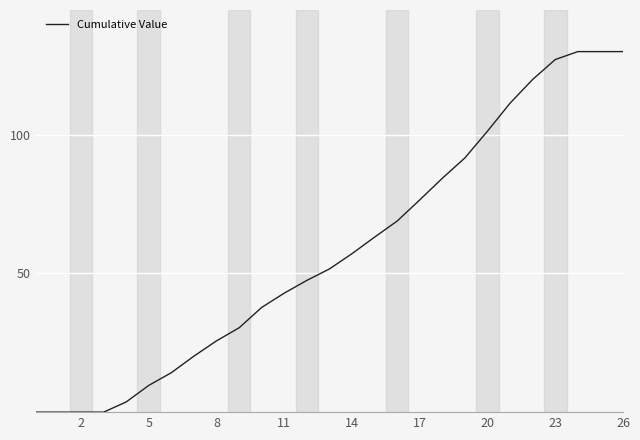

Count the number of data series in this chart.

1